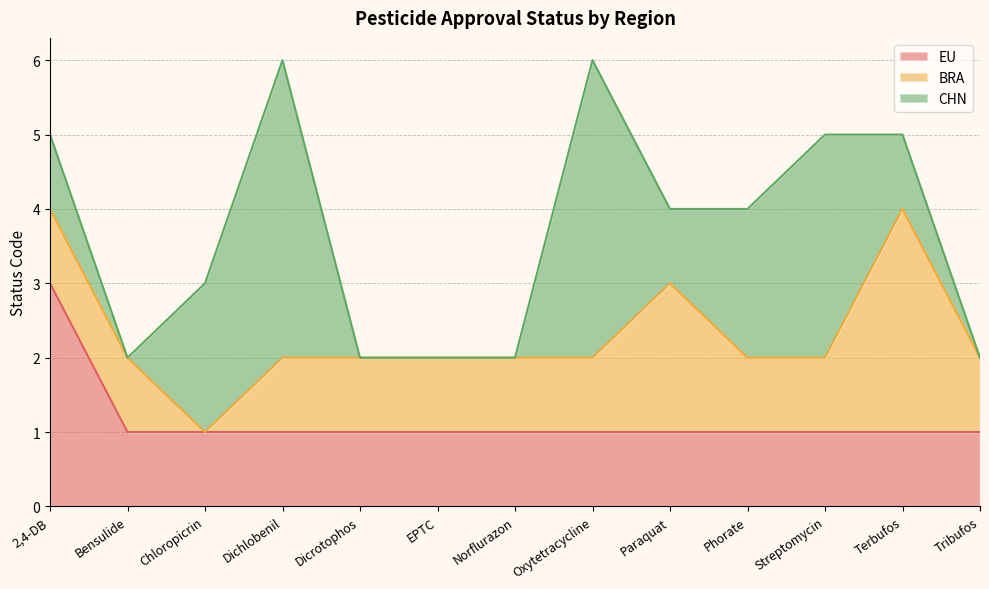

Does the chart have visible grid lines?

Yes